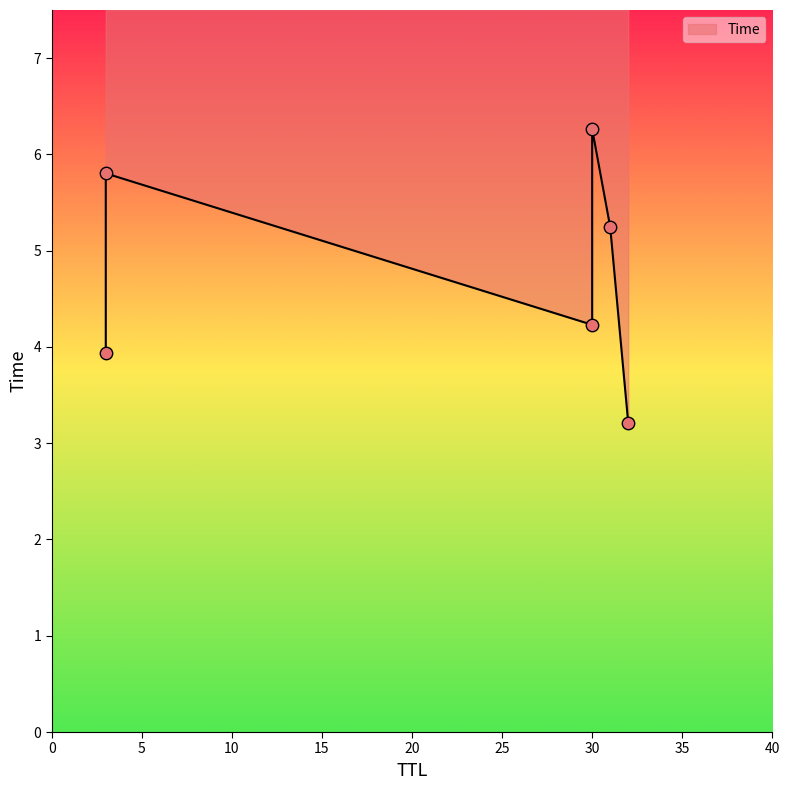

What is the change in value from 30 to 31?

+1.0